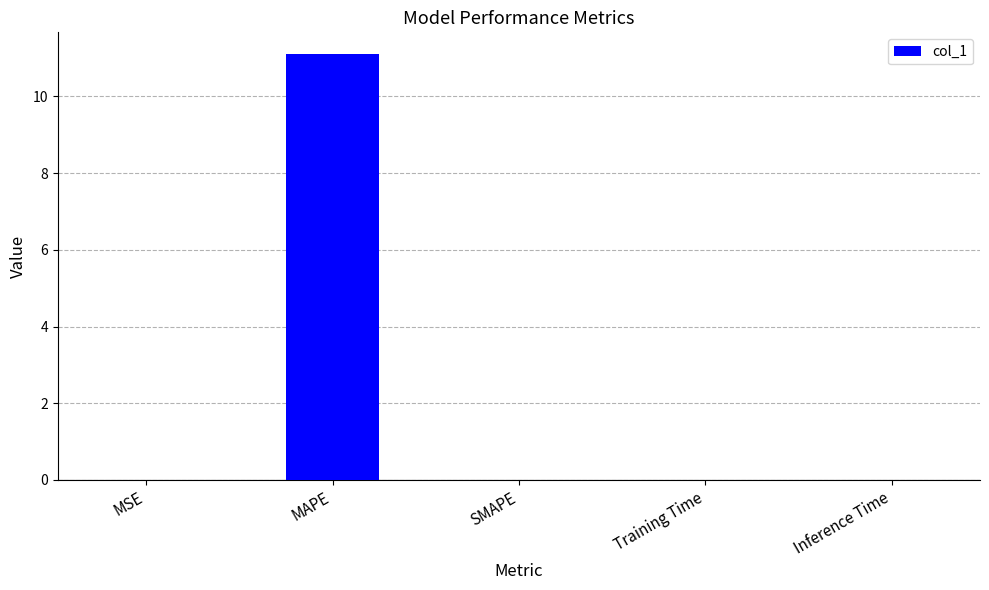

What is the greatest value displayed?

11.1